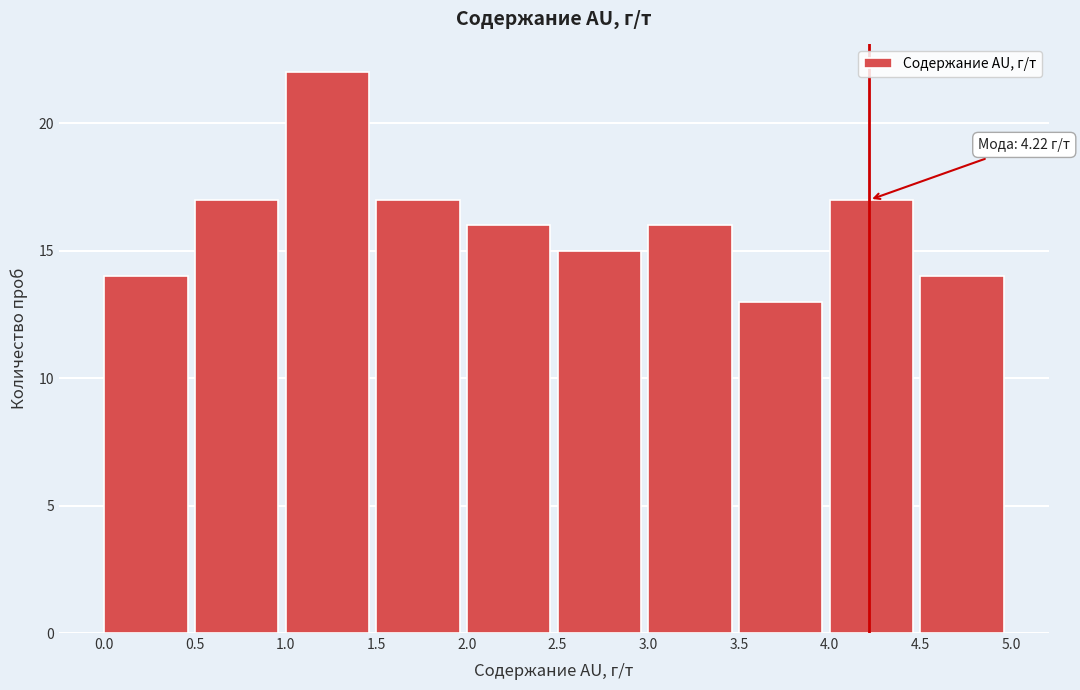

Which range on the x-axis has the tallest bar?

1.0 to 1.5